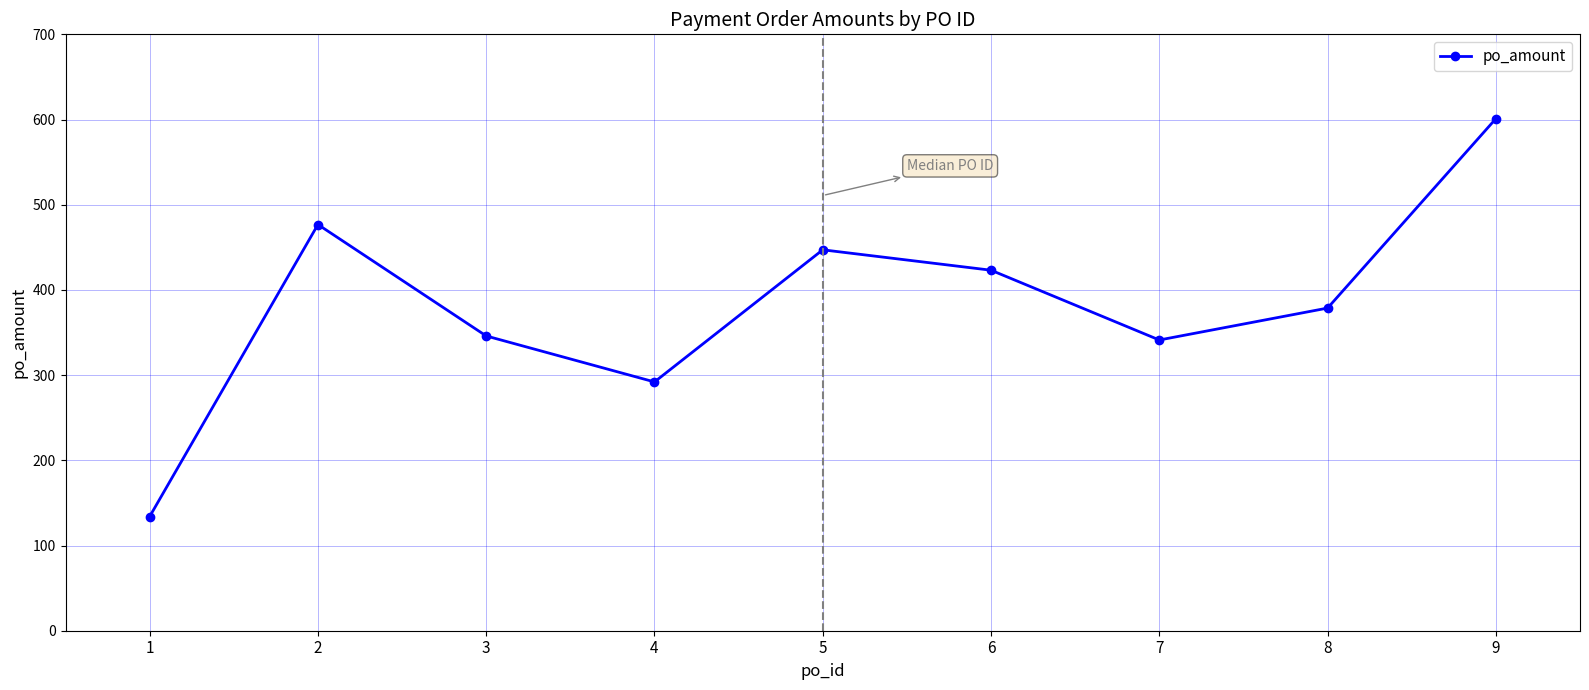

What is the average value?

382.2